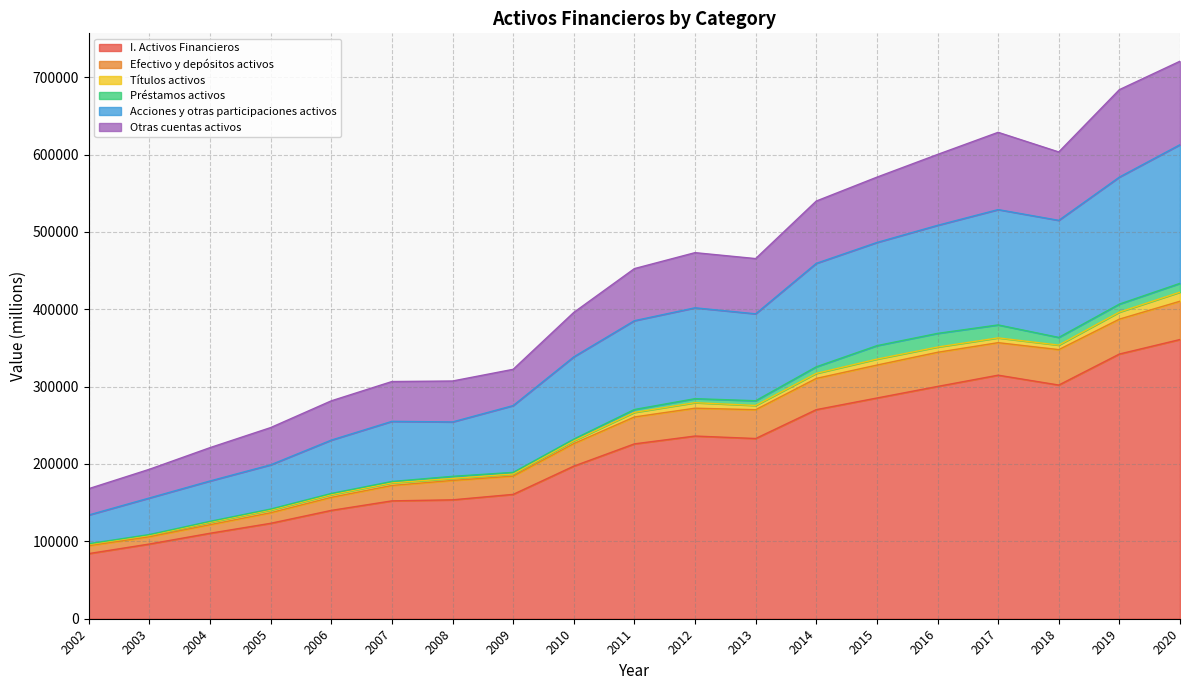

At which category is the sum across all series the highest?

2020